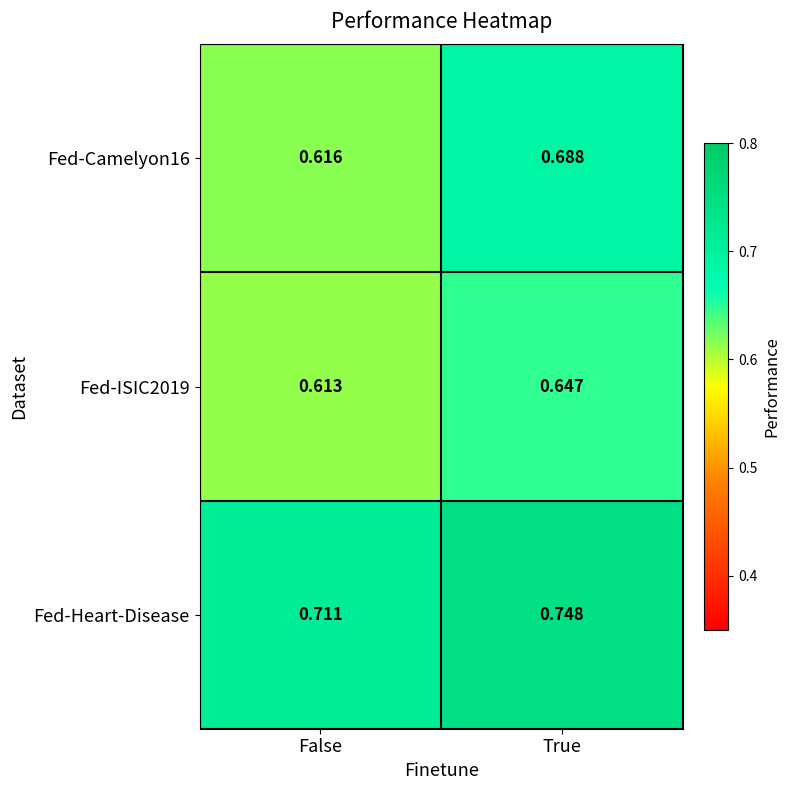

At which label is Fed-Camelyon16 closest to 0?

False